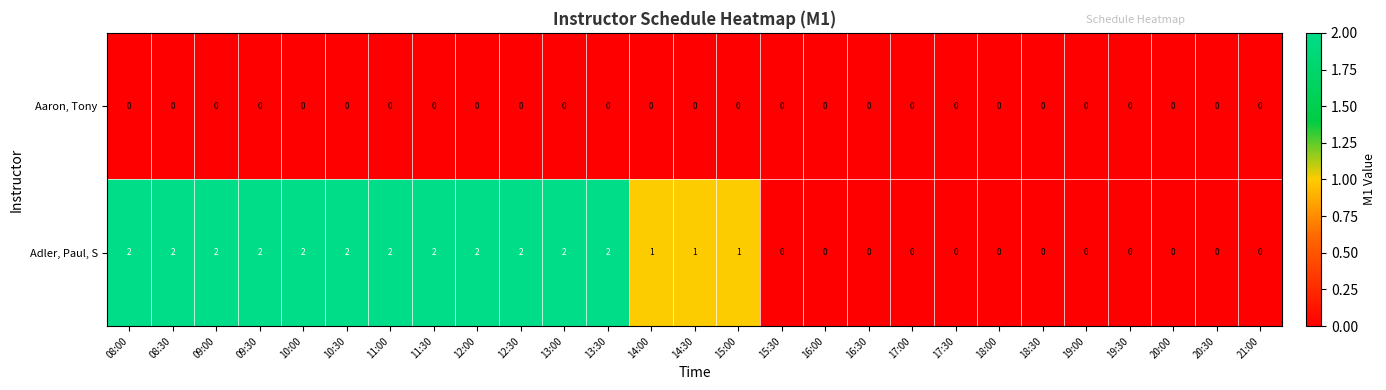

Which series has the largest total across all categories?

Adler, Paul, S